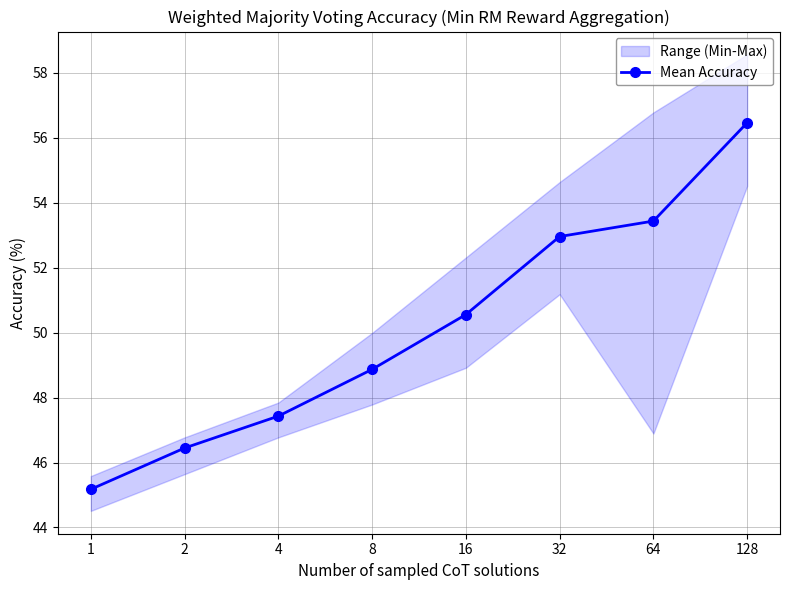

Between 128 and 32, which is larger?

128